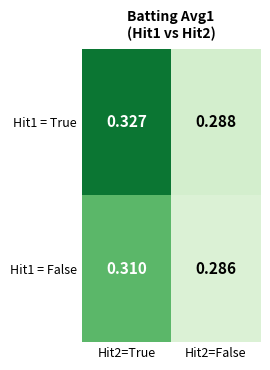

Is the value of Hit1 = False at Hit2=True greater than the value of Hit1 = True at Hit2=False?

Yes